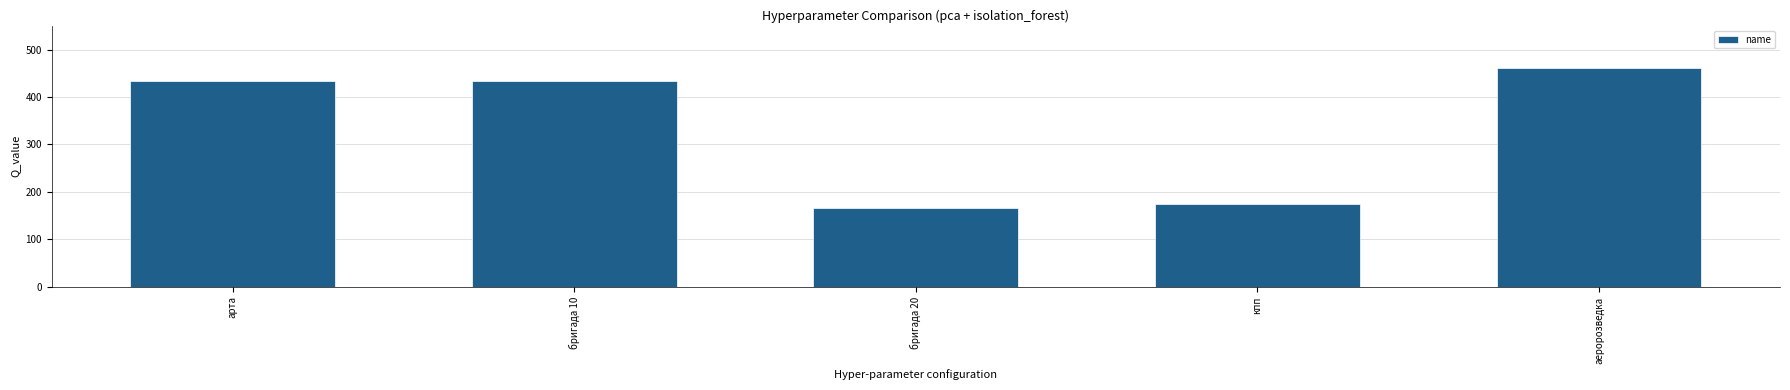

Which label corresponds to the largest value in the chart?

аеророзведка